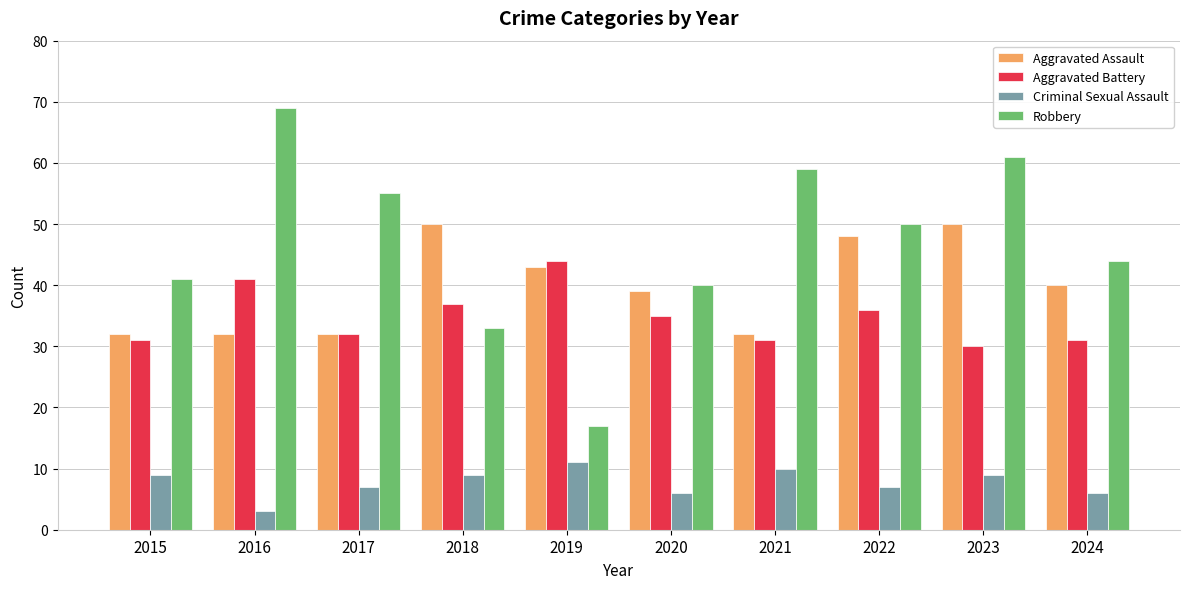

Rank the series by their maximum value, from lowest to highest.

Criminal Sexual Assault, Aggravated Battery, Aggravated Assault, Robbery